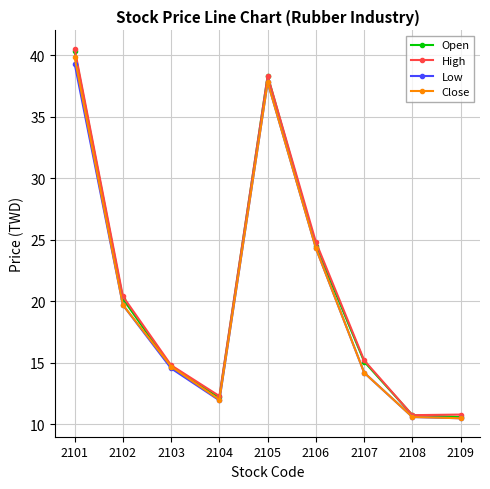

At which label does Low first exceed 14?

2101